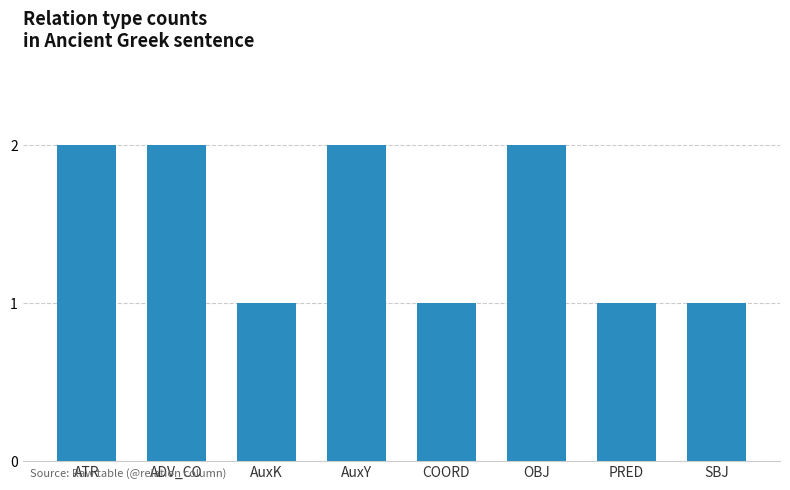

What is the sum of all values?

12